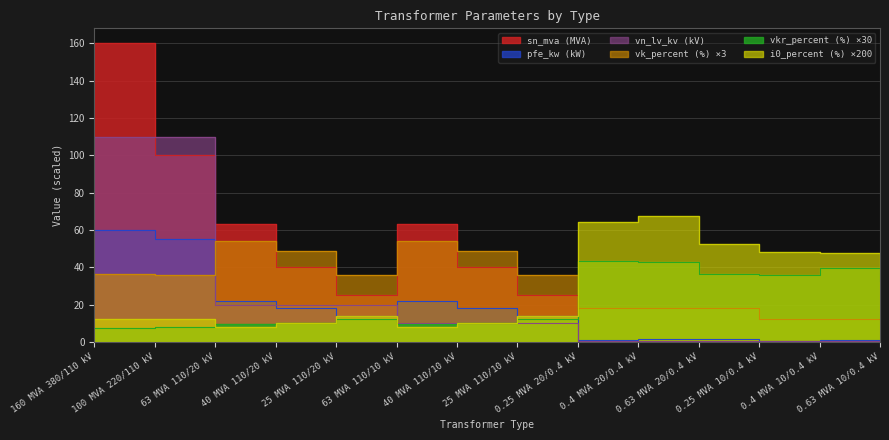

How many lines are shown in the chart?

6